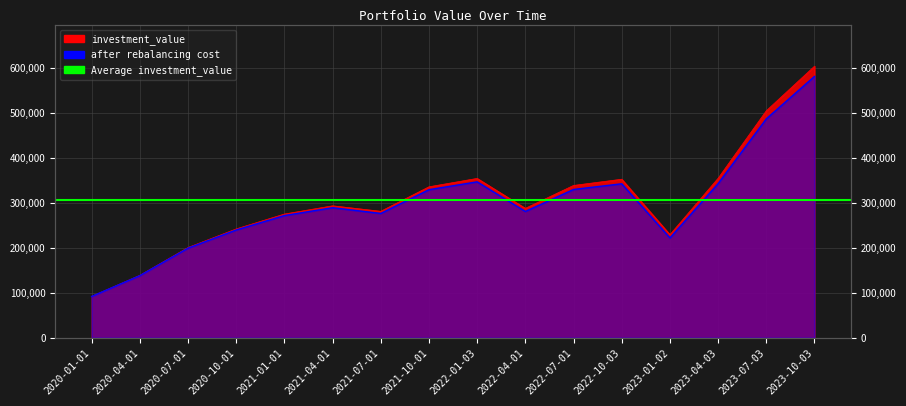

Reading right to left, extract all data points from this chart.

investment_value: 2023-10-03=603955.0	2023-07-03=504831.1	2023-04-03=354663.1	2023-01-02=229190.3	2022-10-03=352482.2	2022-07-01=338670.4	2022-04-01=287705.7	2022-01-03=354299.5	2021-10-01=335644.2	2021-07-01=281152.7	2021-04-01=293343.6	2021-01-01=275035.9	2020-10-01=241981.5	2020-07-01=200704.6	2020-04-01=138754.3	2020-01-01=91963.0
after rebalancing cost: 2023-10-03=581241.4	2023-07-03=486840.1	2023-04-03=342720.7	2023-01-02=221925.2	2022-10-03=342331.6	2022-07-01=329709.3	2022-04-01=280723.4	2022-01-03=346656.7	2021-10-01=329166.5	2021-07-01=276356.5	2021-04-01=289062.5	2021-01-01=271646.4	2020-10-01=239553.6	2020-07-01=199138.8	2020-04-01=137974.6	2020-01-01=91655.0